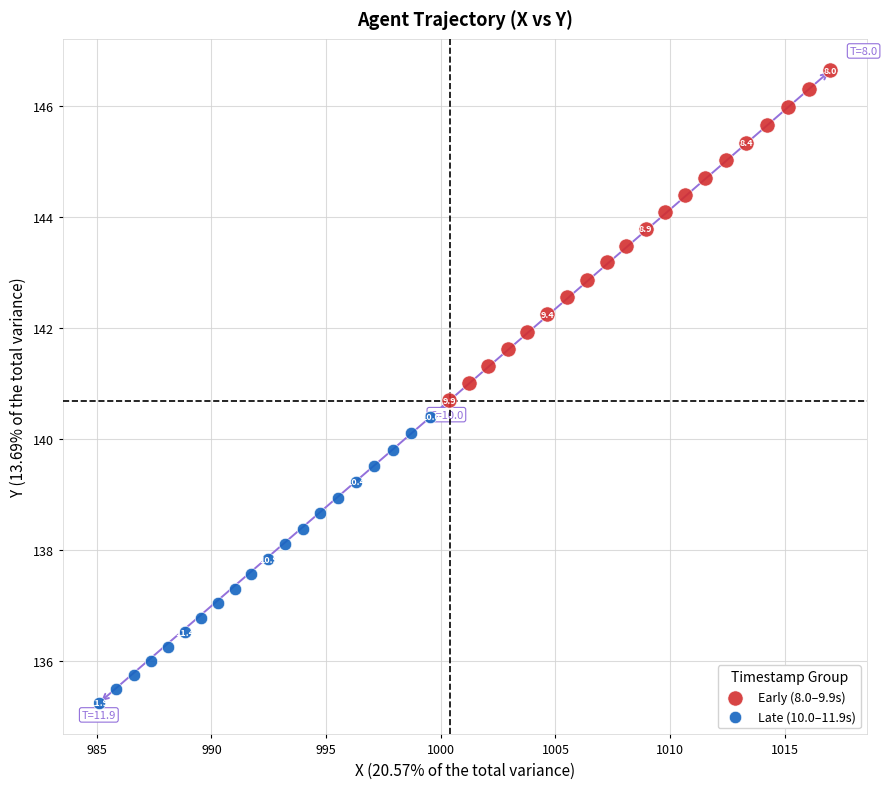

Which series contains the lowest Y value?

Late (10.0–11.9s)